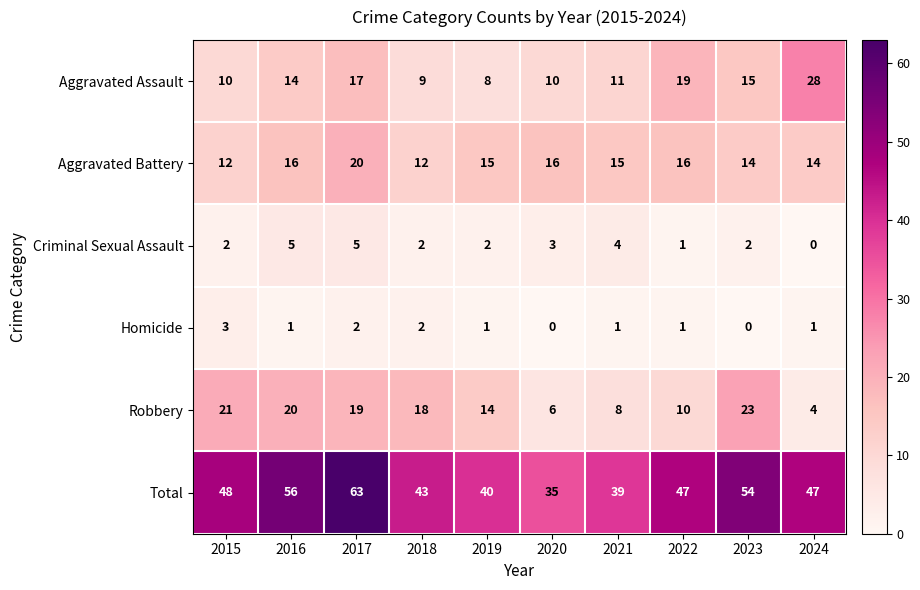

Is it true that Total equals 13 at 2019?

False